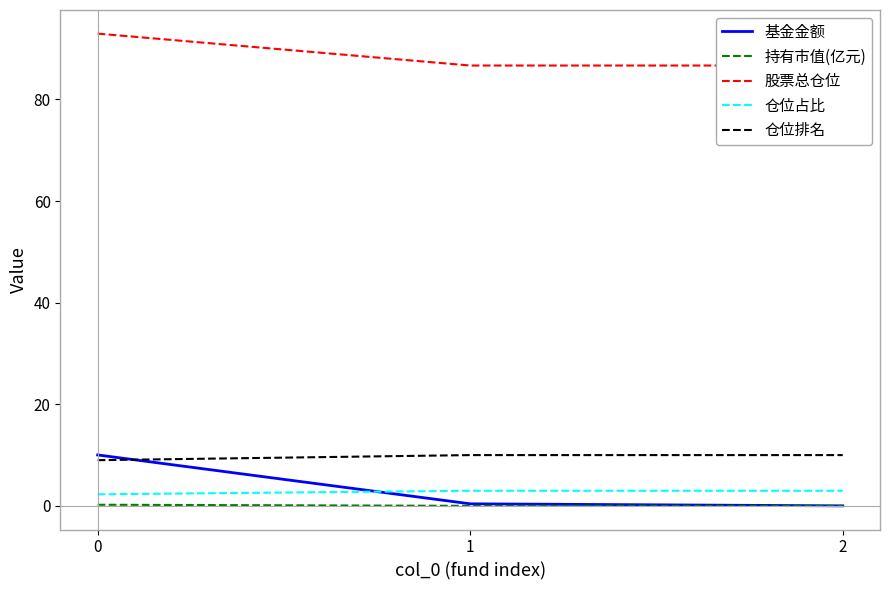

Reading right to left, transcribe all the data shown in this chart.

基金金额: 0.0	0.4	10.0
持有市值(亿元): 0.0	0.0	0.2
股票总仓位: 86.7	86.7	93.0
仓位占比: 3.0	3.0	2.3
仓位排名: 10.0	10.0	9.0